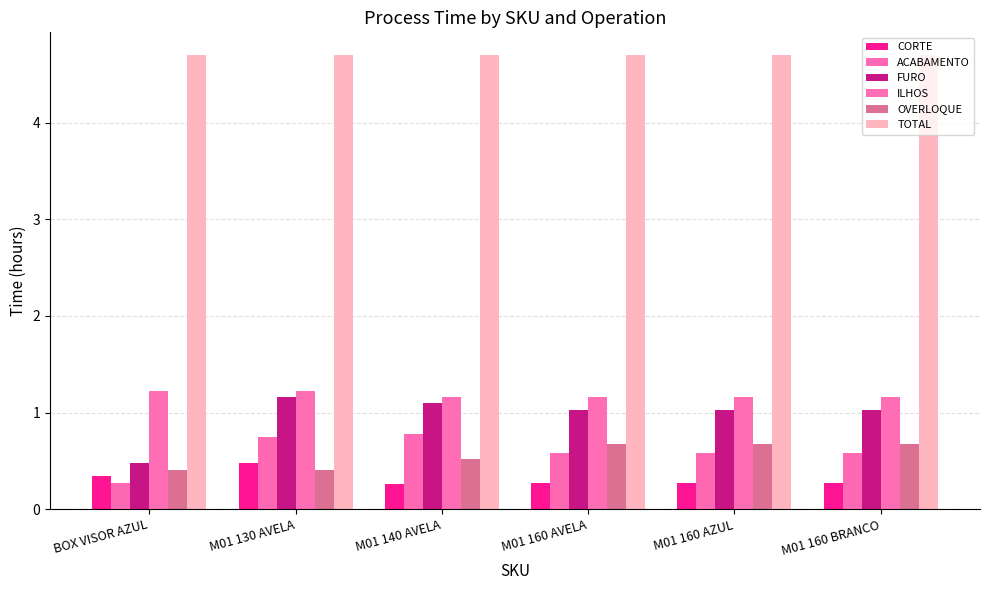

What is the value of the OVERLOQUE bar at the 4th from the left?

0.7